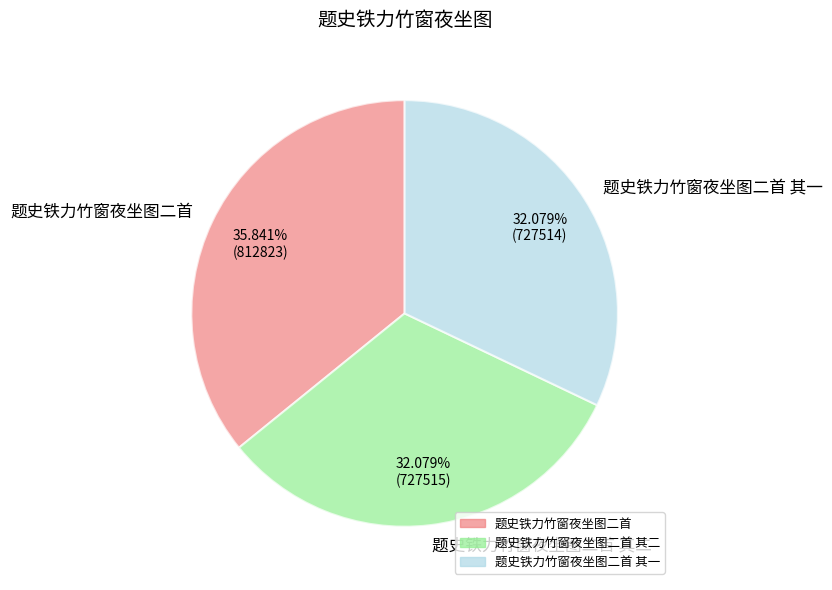

Is it true that 题史铁力竹窗夜坐图二首 其二 is 32% of the pie?

True